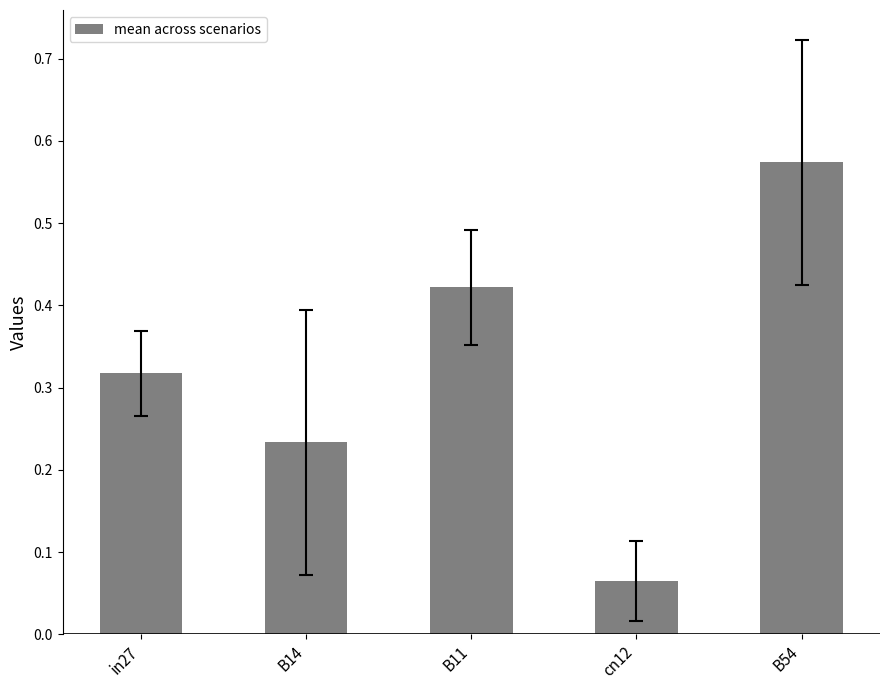

Rank the categories by value from highest to lowest.

B54, B11, in27, B14, cn12